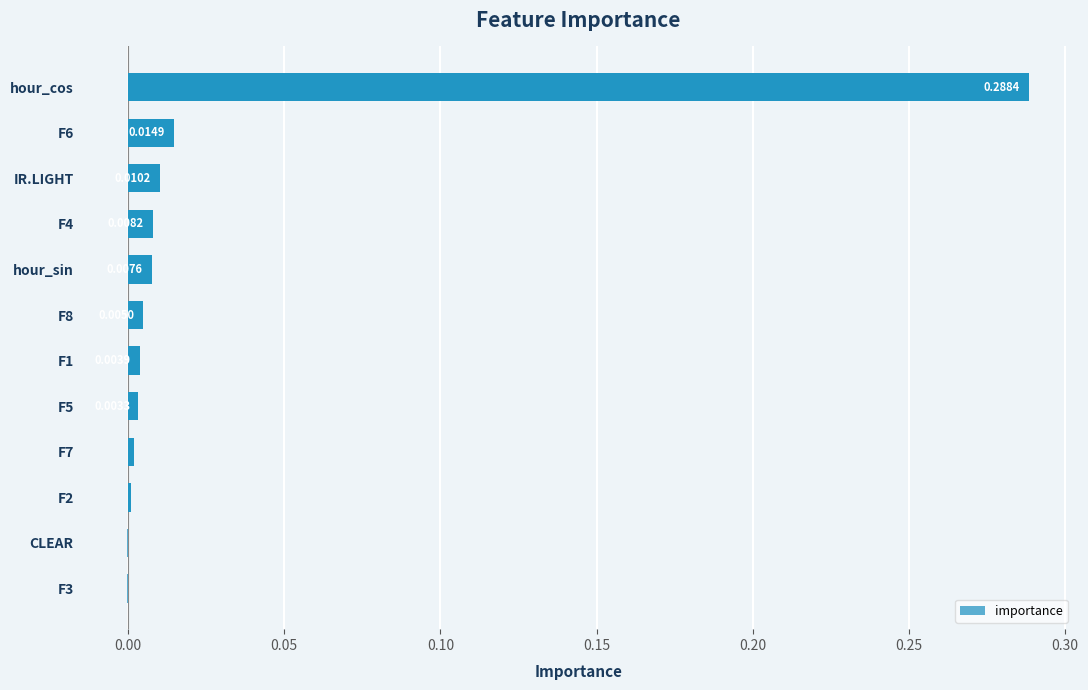

Which has a higher value, F3 or F8?

F8